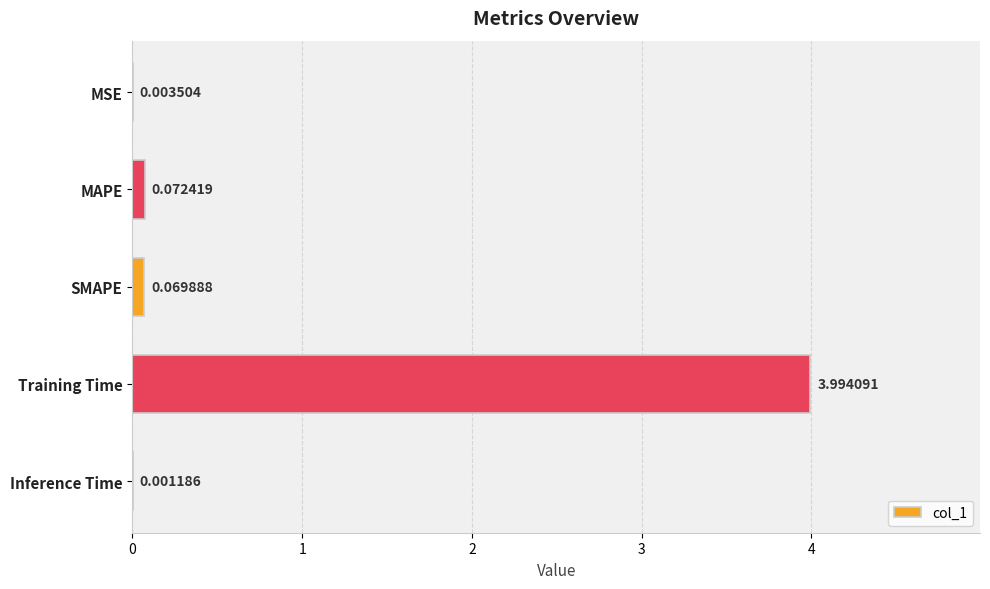

Where is the data nearest to the value 1?

MAPE